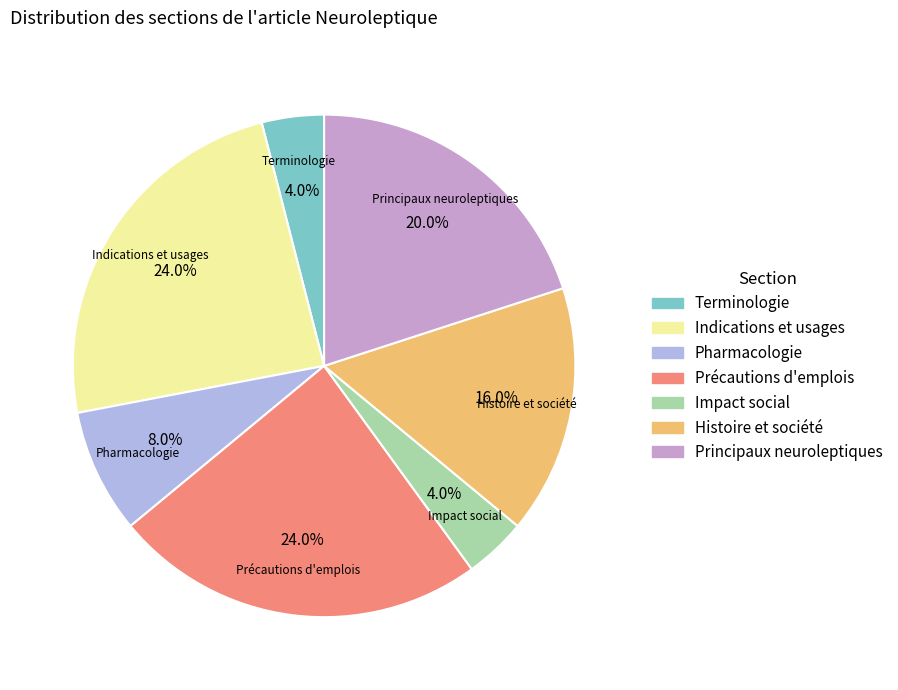

To the nearest percent, what is the combined percentage of Pharmacologie and Terminologie?

12%